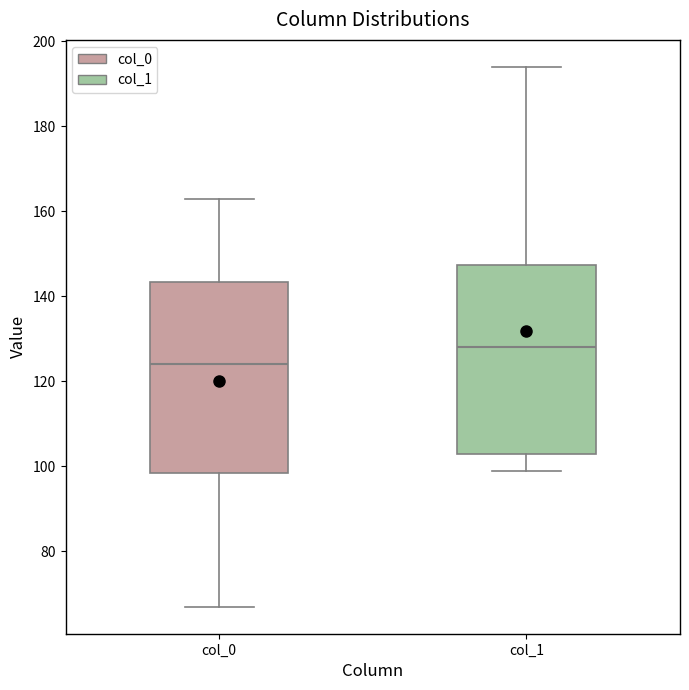

Reading left to right, transcribe this box plot: for each box, give where its median line is, the range the box spans, and where its two whiskers end, as read against the y-axis. The values are not printed on the chart, so give them approximately, as read against the axis.

col_0: median 124, box 98 to 144, whiskers 68 to 164
col_1: median 128, box 104 to 148, whiskers 100 to 194